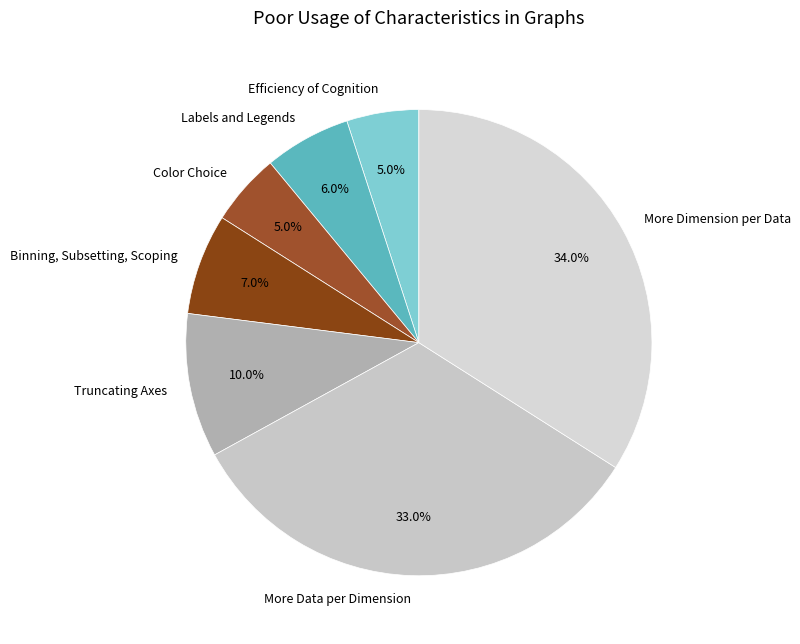

Is Binning, Subsetting, Scoping the majority of the pie?

No